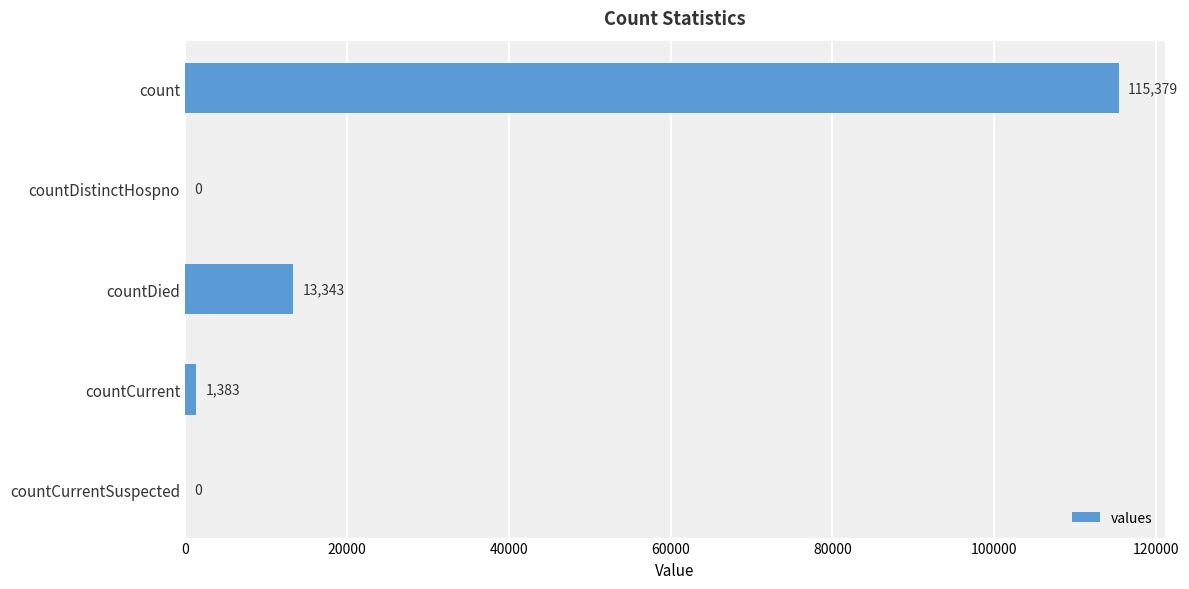

Reading top to bottom, list all the values displayed in this chart.

count=115379	countDistinctHospno=0	countDied=13343	countCurrent=1383	countCurrentSuspected=0